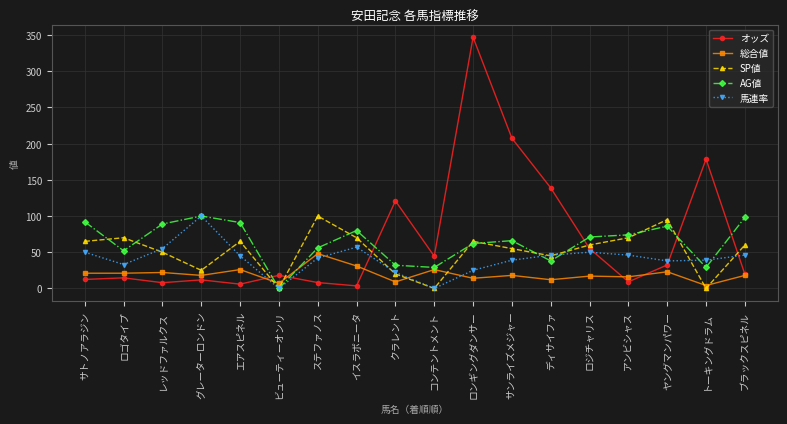

The value of AG値 at ロンギングダンサー is 83.8. True or false?

False